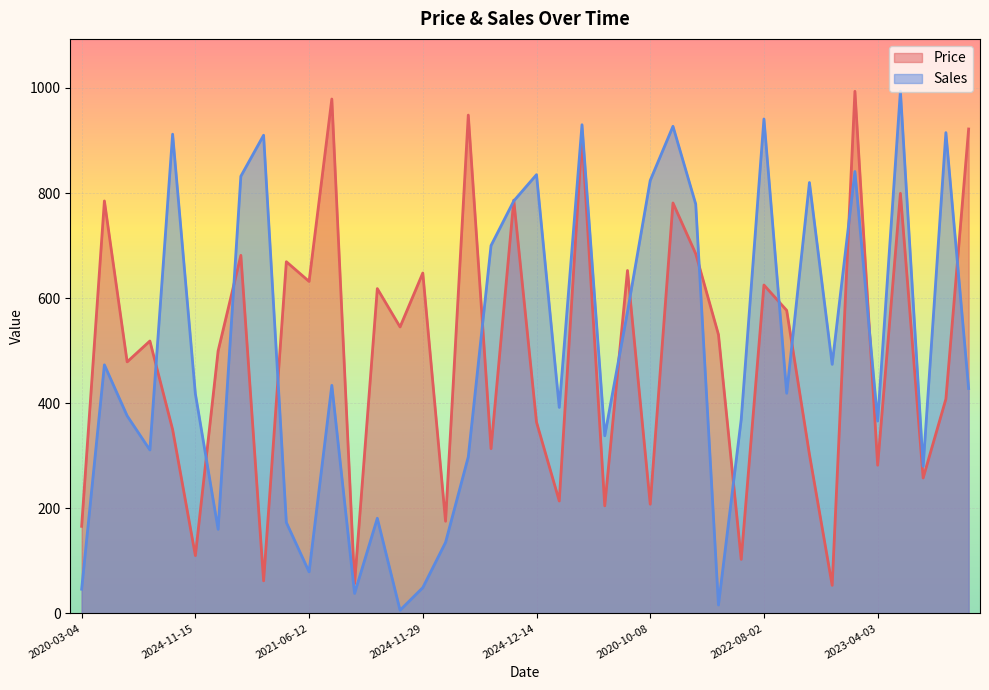

List the labels in order of Price value, largest first.

2025-03-19, 2022-01-08, 2022-04-04, 2021-05-26, 2020-01-19, 2020-02-27, 2025-03-29, 2024-07-03, 2021-09-02, 2022-01-08, 2022-01-10, 2021-01-02, 2022-07-27, 2024-11-29, 2021-06-12, 2022-08-02, 2022-04-21, 2022-07-02, 2020-06-25, 2020-08-24, 2022-05-29, 2024-04-26, 2023-05-09, 2025-02-03, 2024-12-14, 2020-09-07, 2024-10-12, 2022-07-10, 2023-04-03, 2024-04-17, 2023-07-15, 2020-10-08, 2020-07-29, 2020-11-17, 2020-03-04, 2024-11-15, 2024-03-28, 2022-01-29, 2024-09-14, 2023-06-11